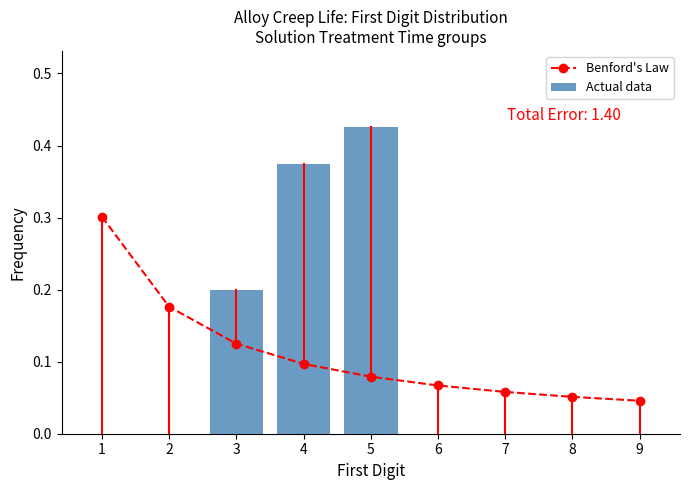

Reading right to left, extract all data points from this chart.

Benford's Law: 9=0.0	8=0.1	7=0.1	6=0.1	5=0.1	4=0.1	3=0.1	2=0.2	1=0.3
Actual data: 9=0.0	8=0.0	7=0.0	6=0.0	5=0.4	4=0.4	3=0.2	2=0.0	1=0.0